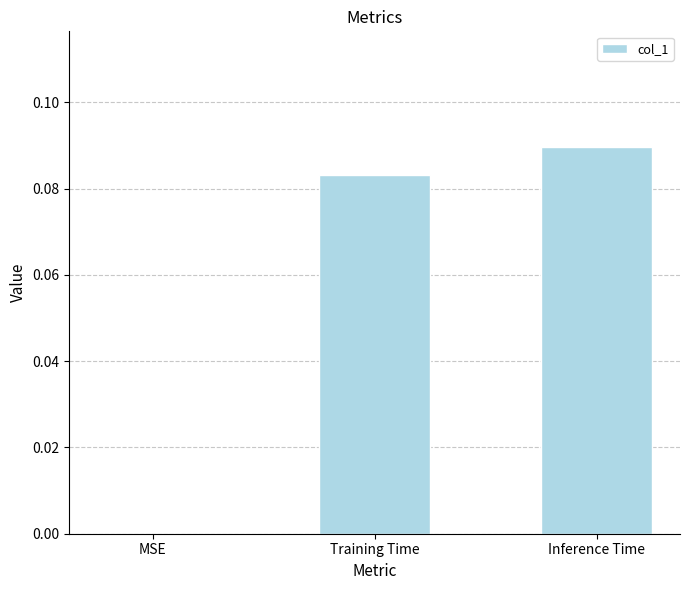

What is the change in value from MSE to Training Time?

+0.1